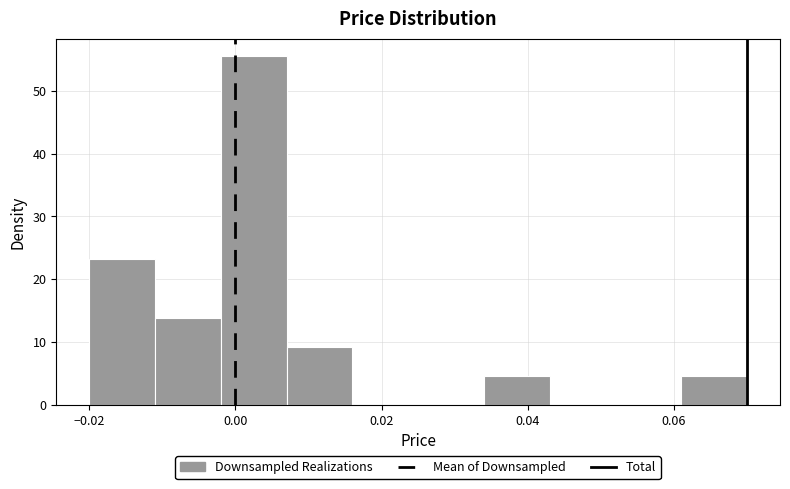

Over which range of the x-axis is the bar tallest?

-0.002 to 0.007